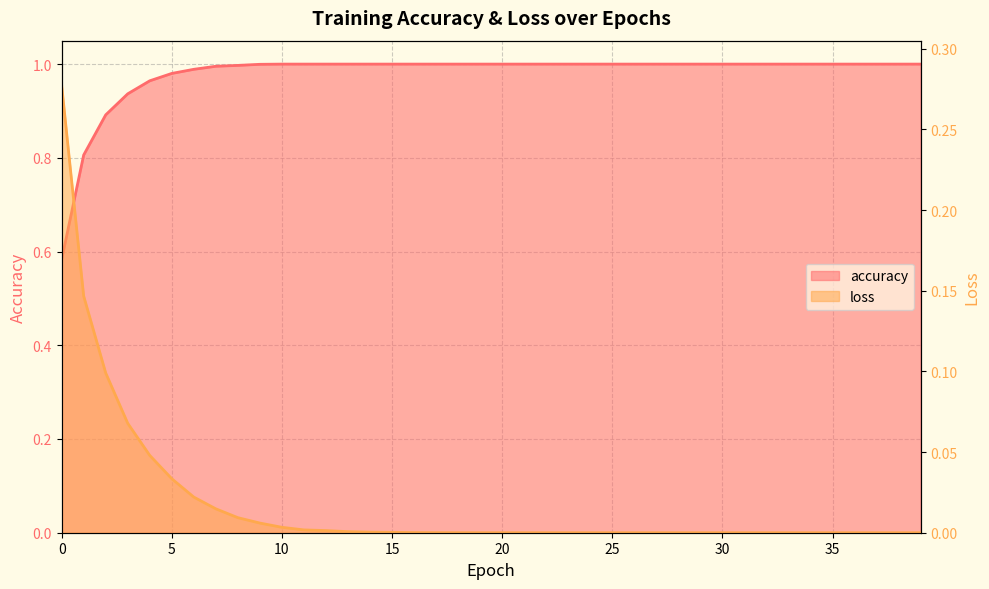

At how many categories does at least one series exceed 0?

40